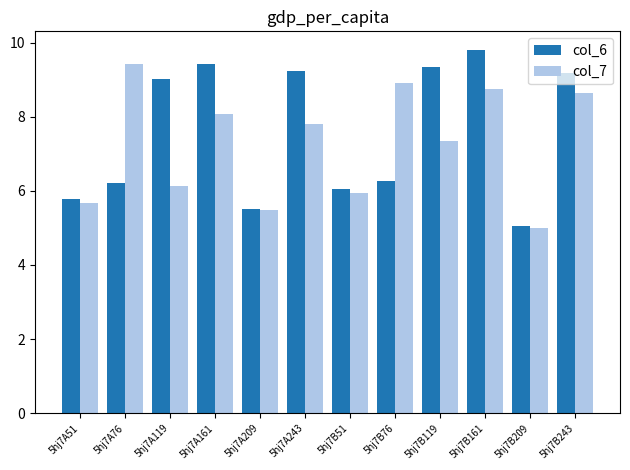

The value of col_6 at 5hj7B209 is 7.1. True or false?

False